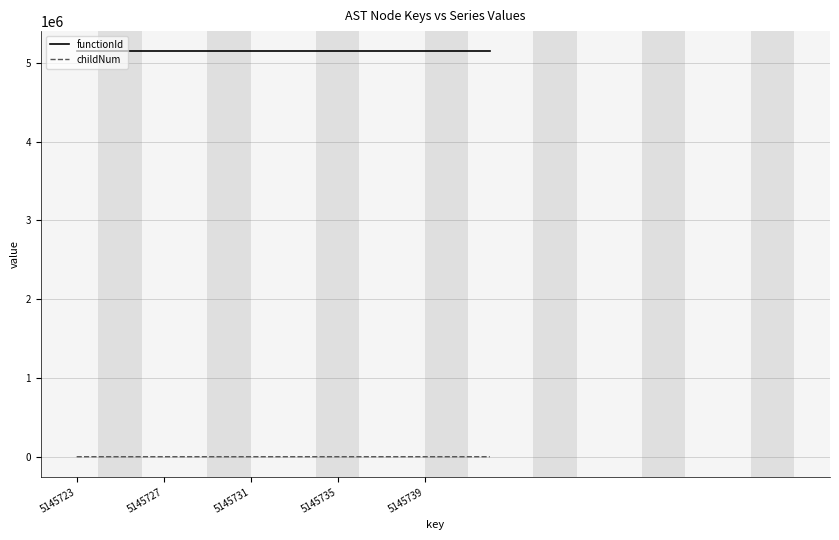

Rank the series by their maximum value, from highest to lowest.

functionId, childNum